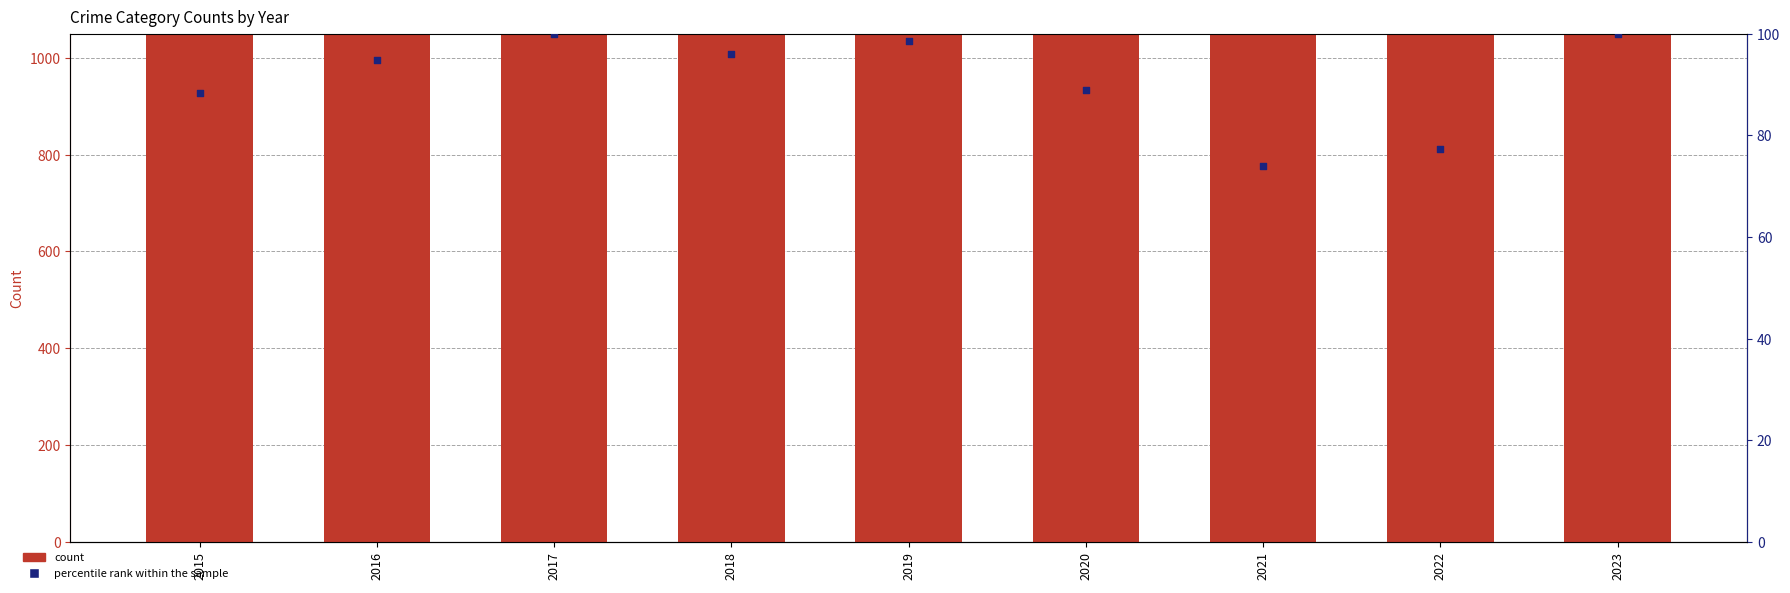

What are all the series names shown in the legend?

count, percentile rank within the sample